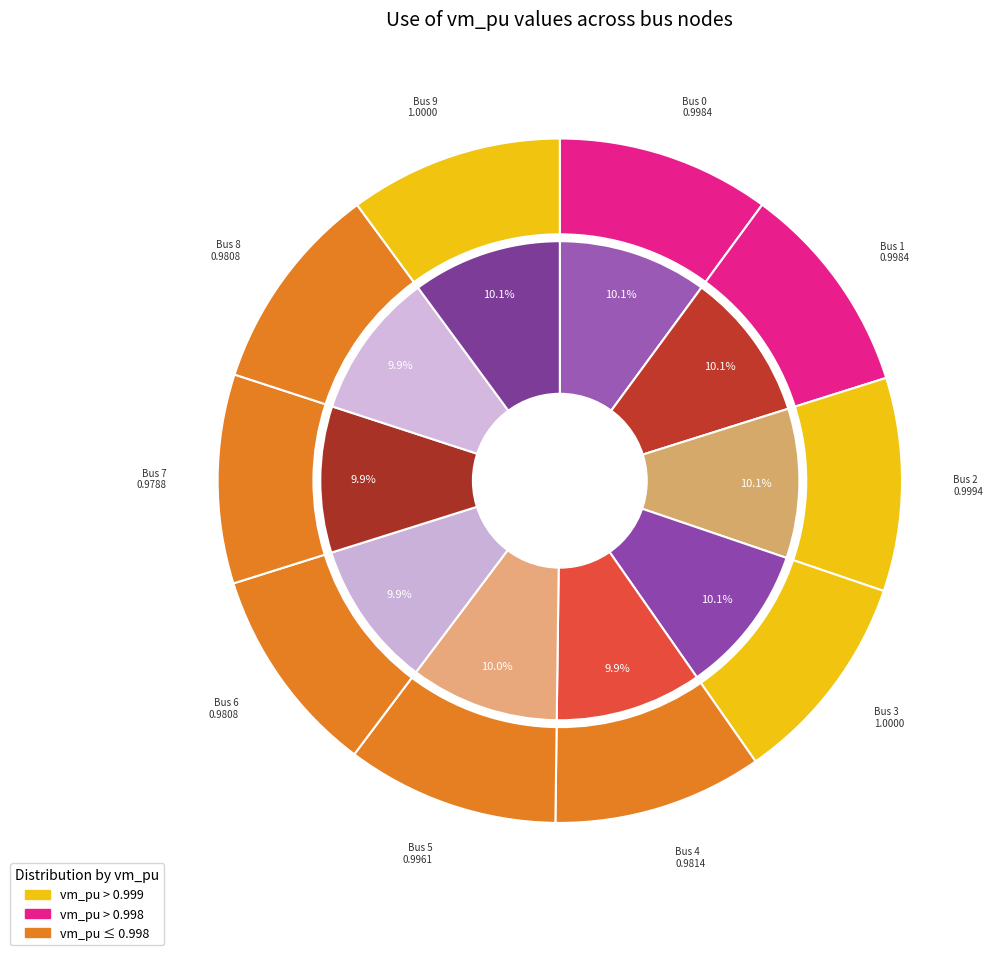

To the nearest percent, what percentage of the pie is 5?

10%